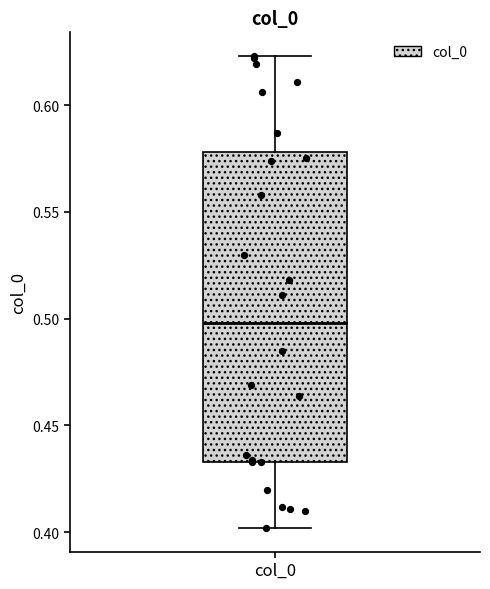

Transcribe this box plot: give where the median line is, the range the box spans, and where the two whiskers end, as read against the y-axis. The values are not printed on the chart, so give them approximately, as read against the axis.

median 0.500, box 0.435 to 0.580, whiskers 0.400 to 0.625